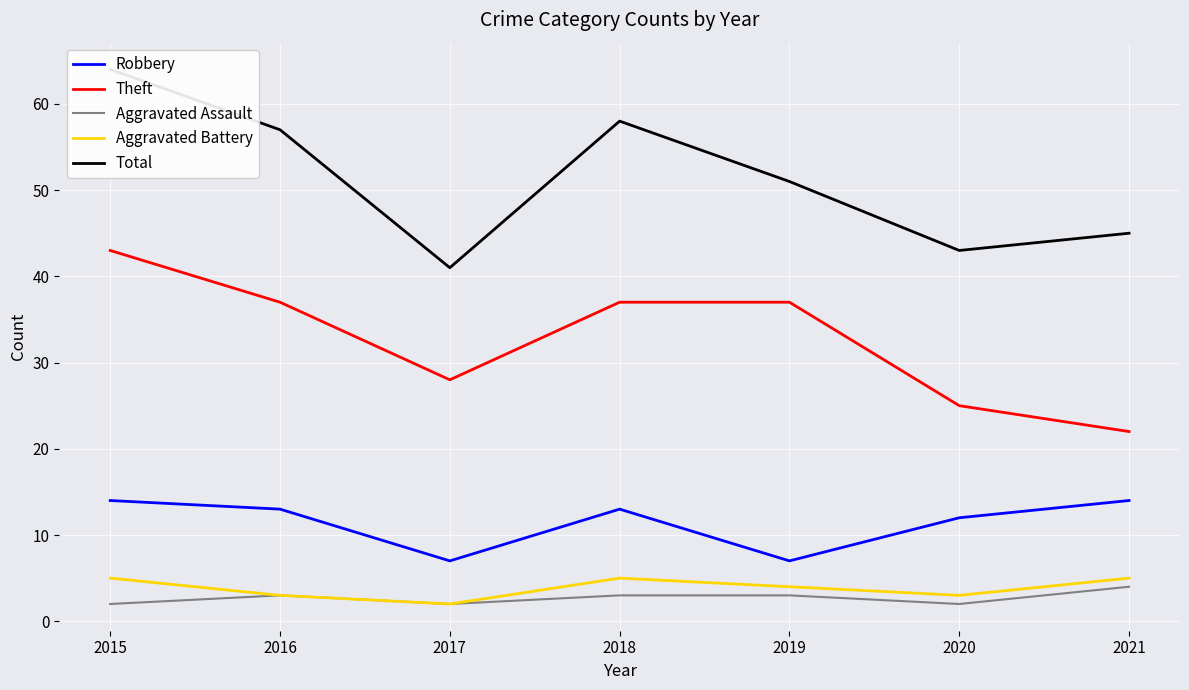

True or false: Theft has a value of 20 at 2015.

False